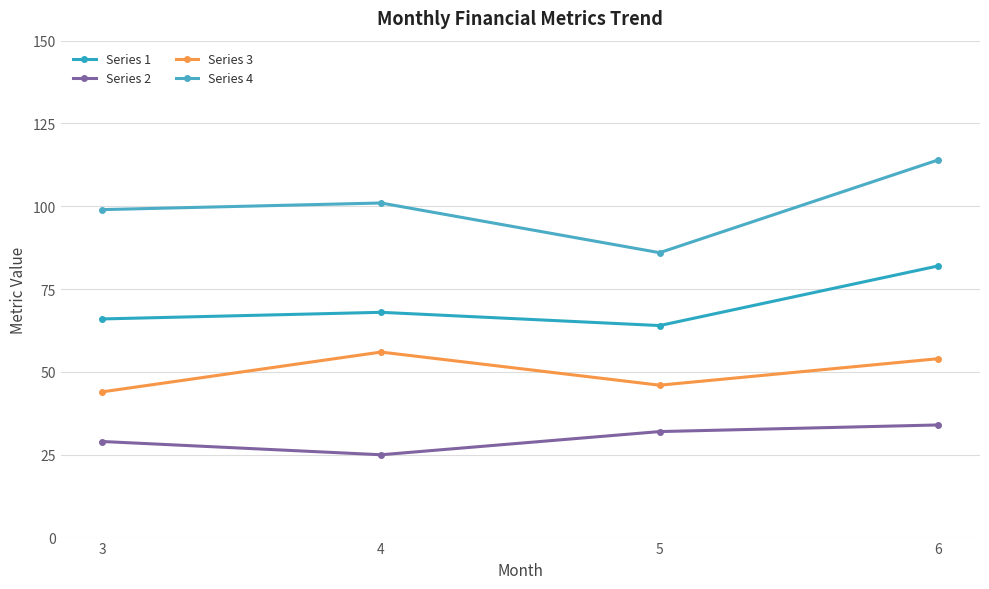

At which category is the sum across all series the highest?

6